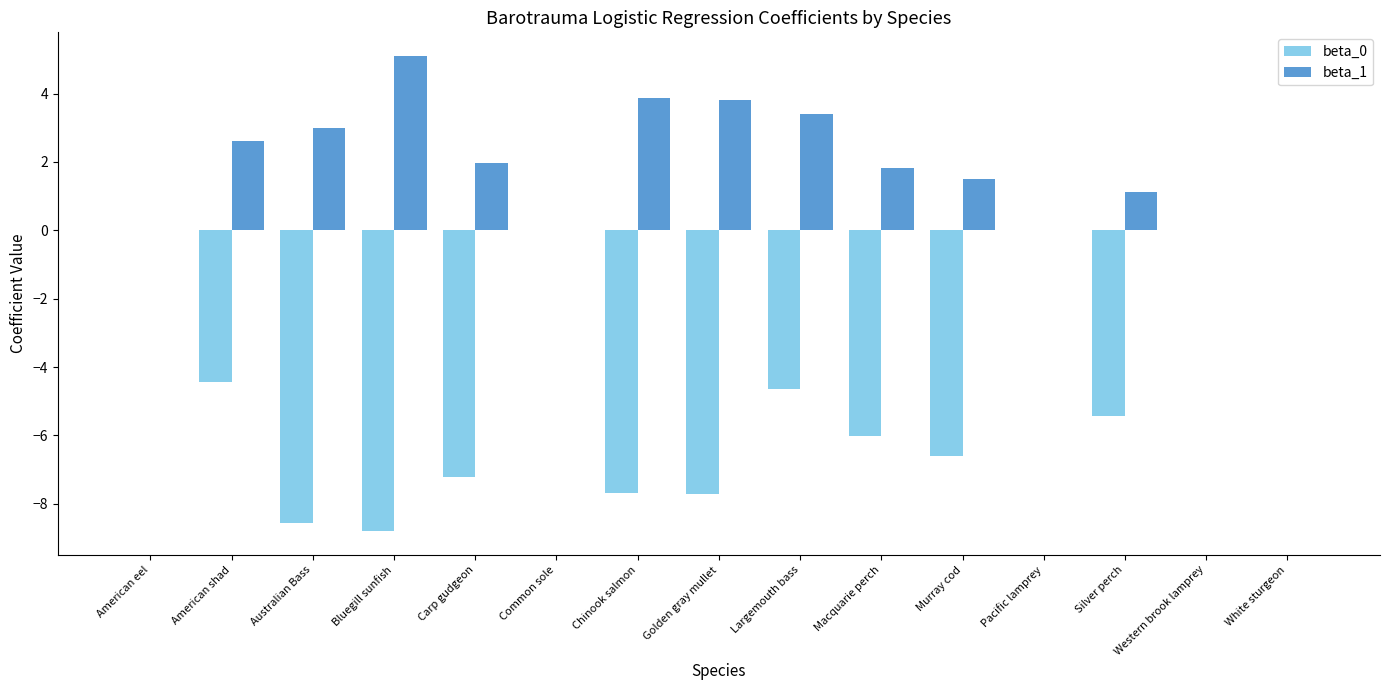

What is the total value across all series at Chinook salmon?

-3.8